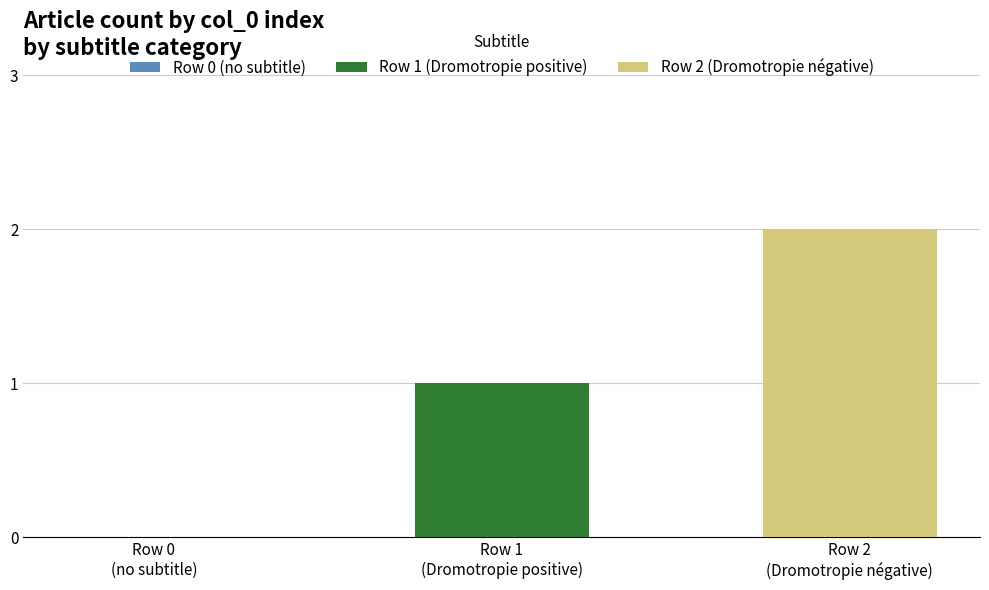

Rank the series by their average value, from lowest to highest.

Row 1 (Dromotropie positive), Row 2 (Dromotropie négative)